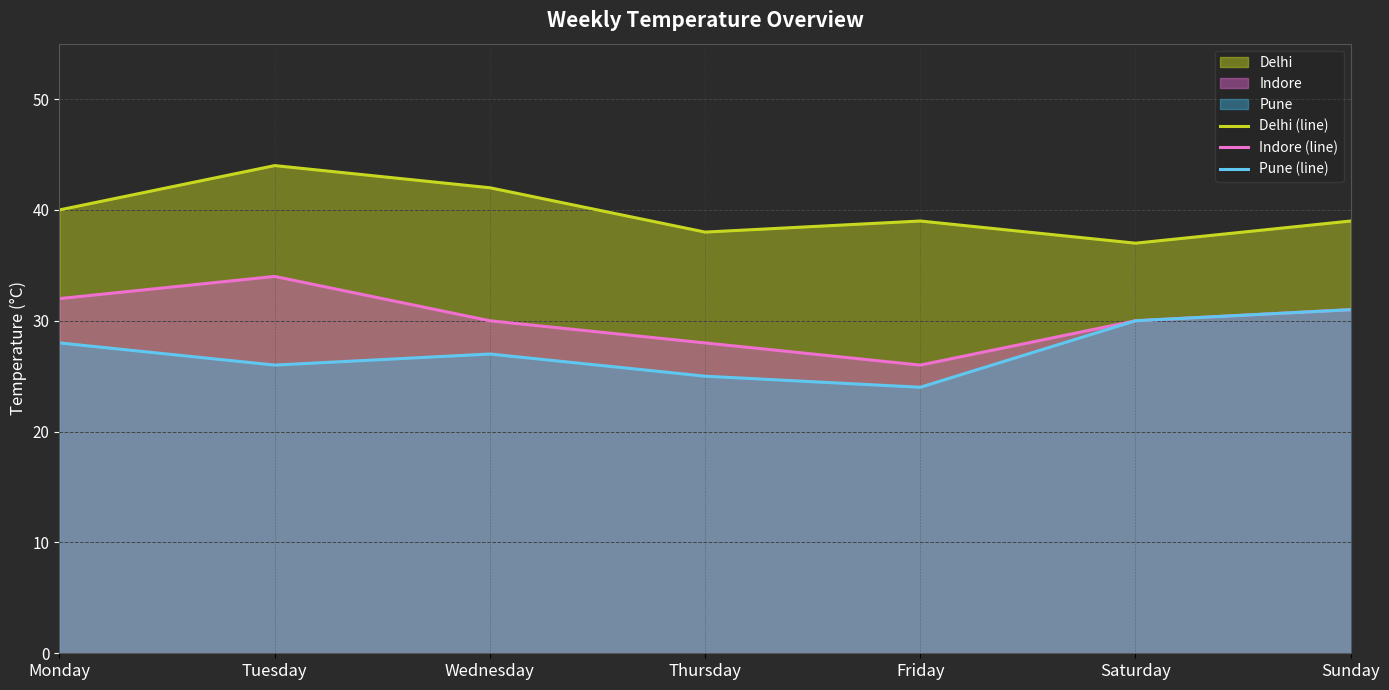

Rank the series by their maximum value, from highest to lowest.

Delhi (line), Indore (line), Pune (line)